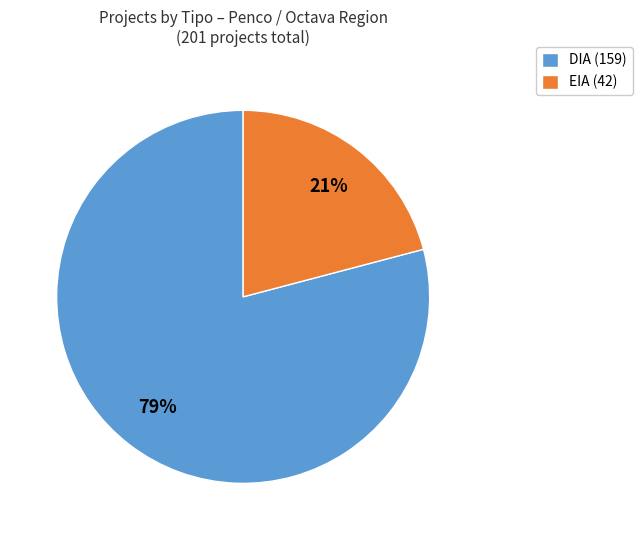

What percentage is the EIA slice, to the nearest percent?

21%